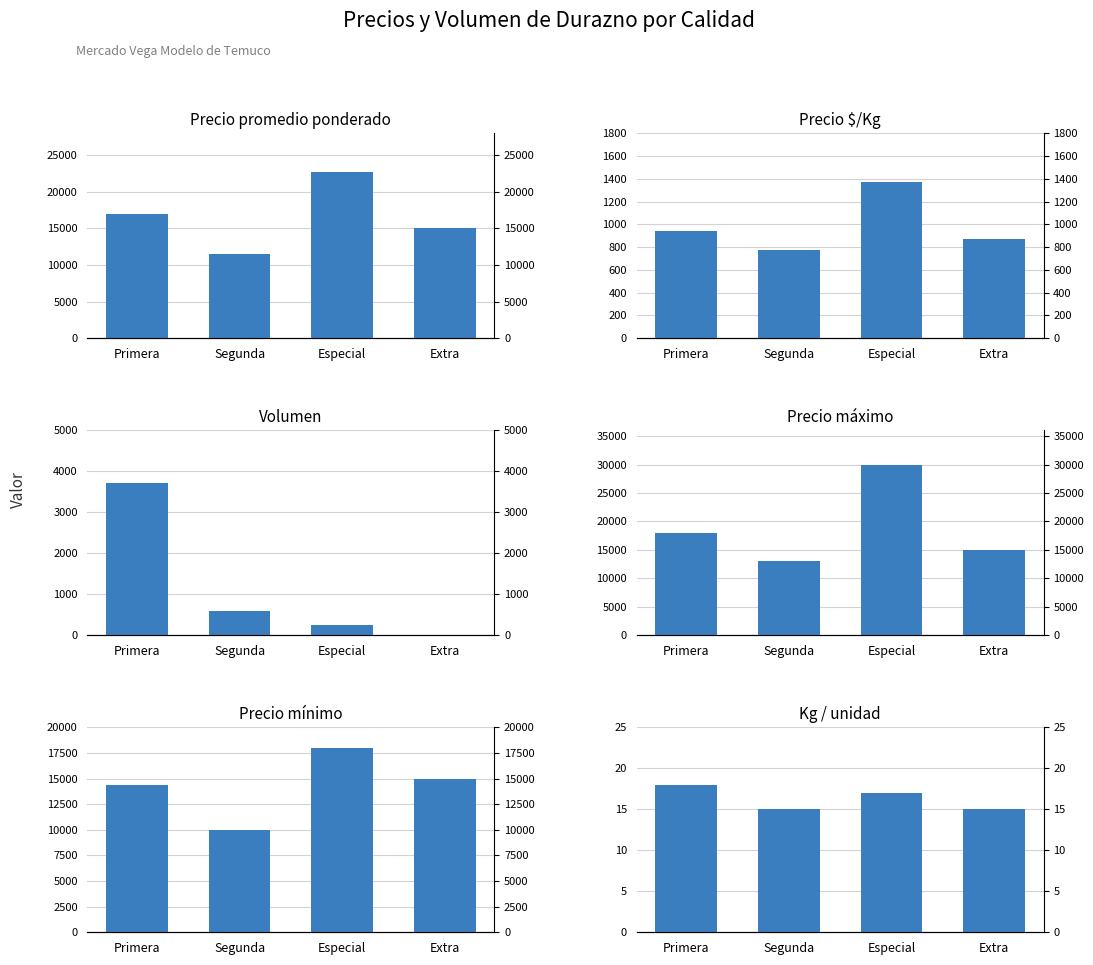

What is the spread (max minus min) of values at Segunda?

12985